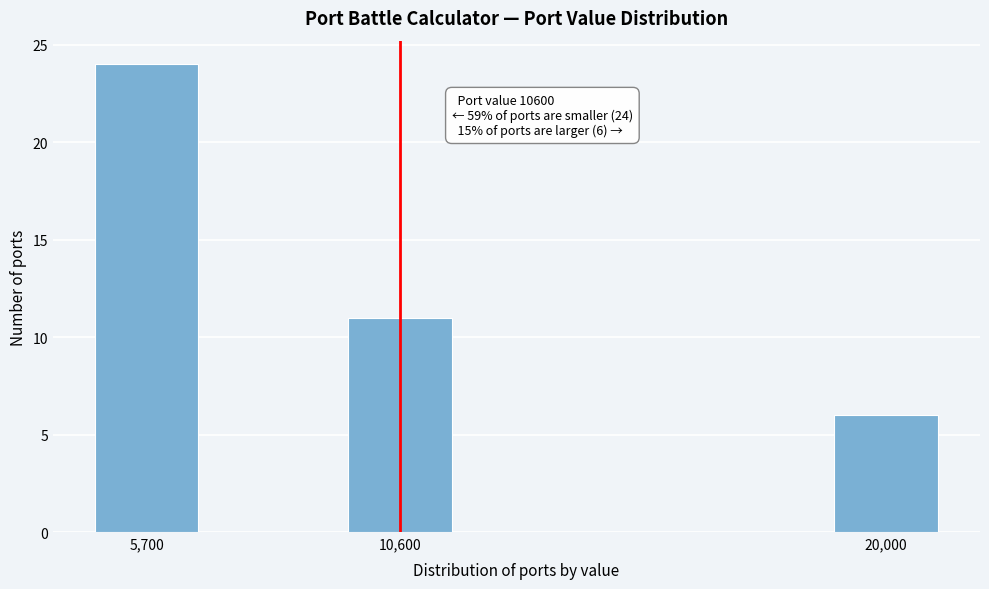

Reading right to left, extract all data points from this chart.

20,000=6	10,600=11	5,700=24